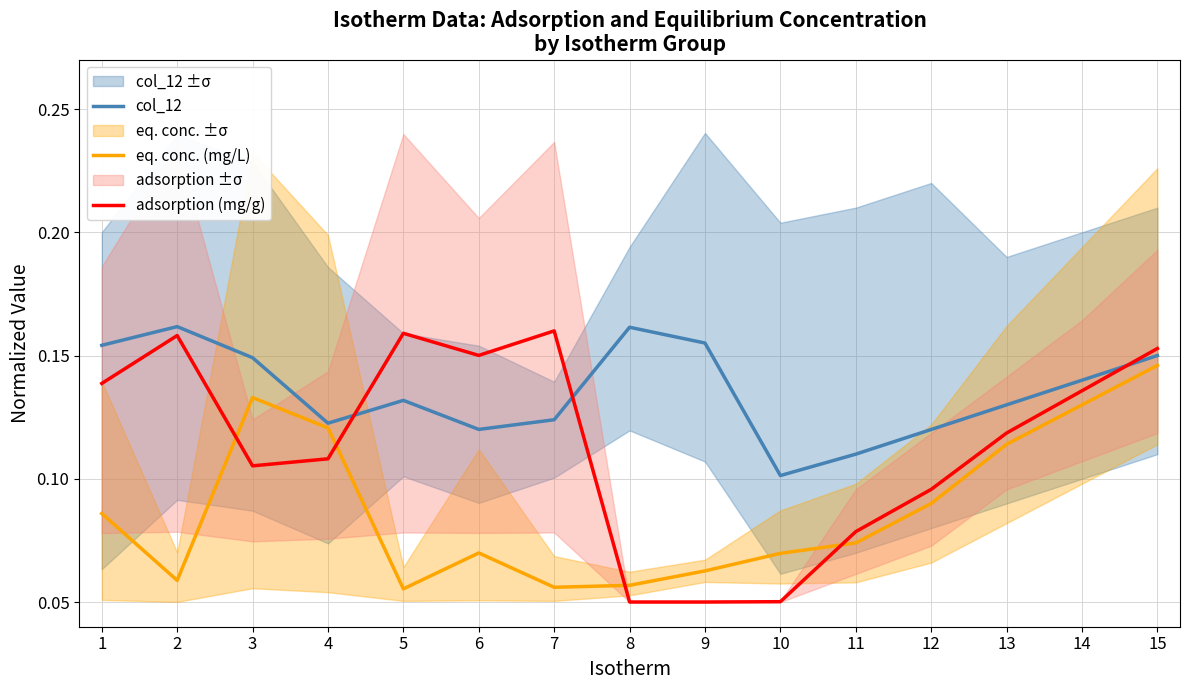

Is the value of adsorption (mg/g) at 15 greater than the value of eq. conc. (mg/L) at 6?

Yes